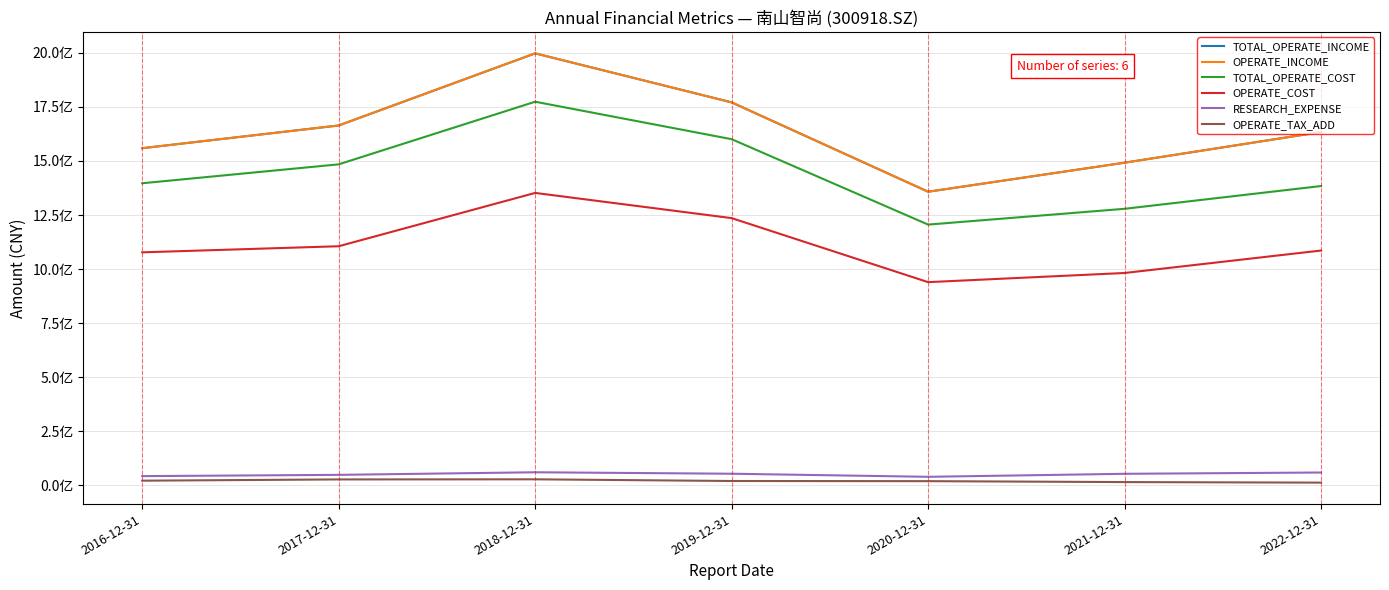

What value does the TOTAL_OPERATE_COST series have at 2020-12-31?

1205812375.2